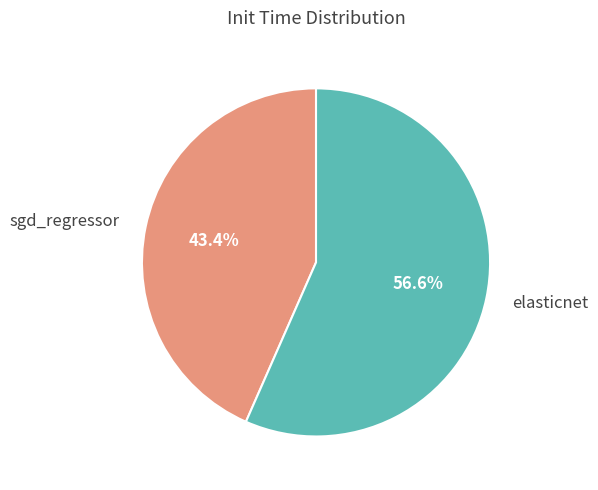

Which category accounts for the majority?

elasticnet